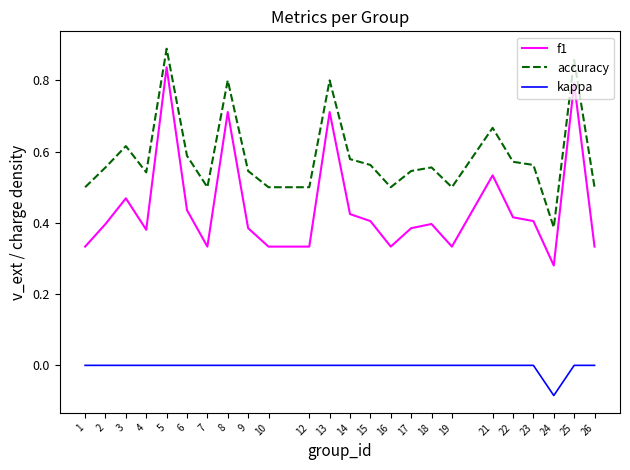

Where is the first local minimum for f1?

4